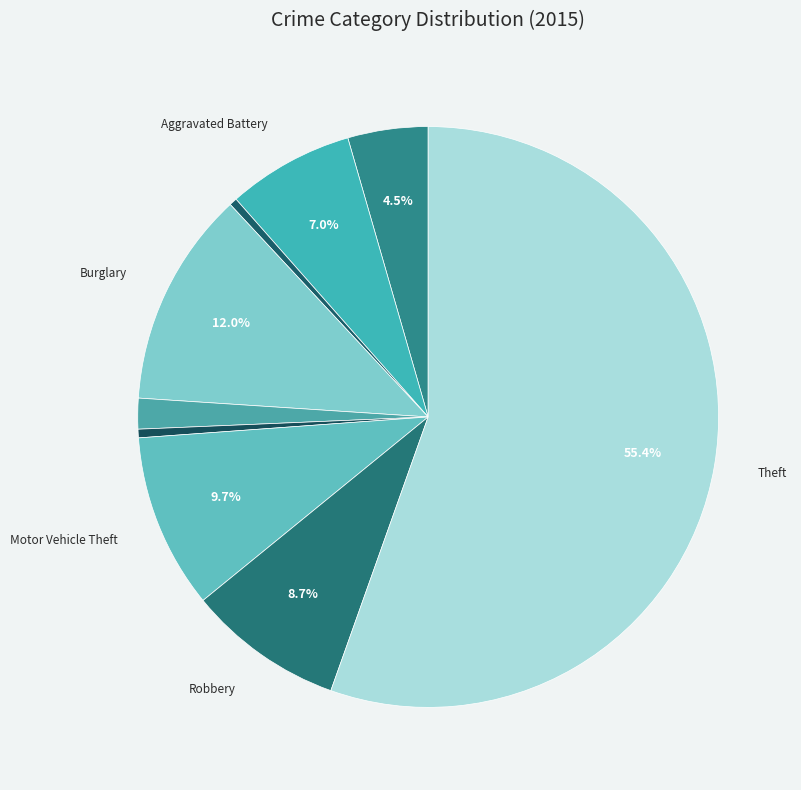

How many segments does this pie chart have?

9